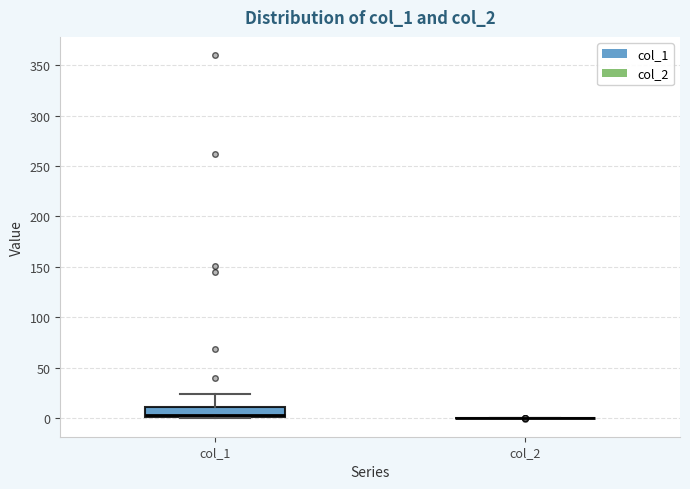

Reading left to right, read every box against the y-axis: the position of its median line, the range the box covers, and the ends of its whiskers. The values are not printed on the chart, so give them approximately, as read against the axis.

col_1: median 5, box 0 to 10, whiskers 0 to 25
col_2: box collapsed to a line at 0, whiskers 0 to 0